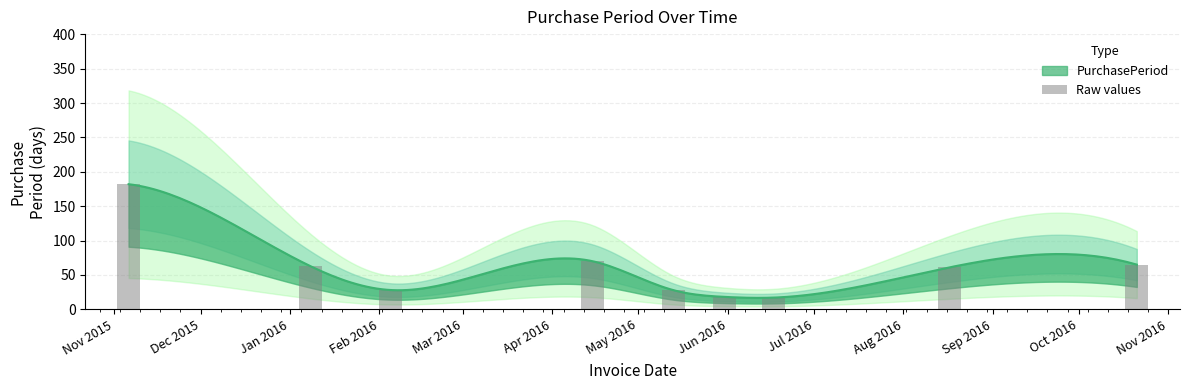

Where does the data first go above 61?

Nov 2015